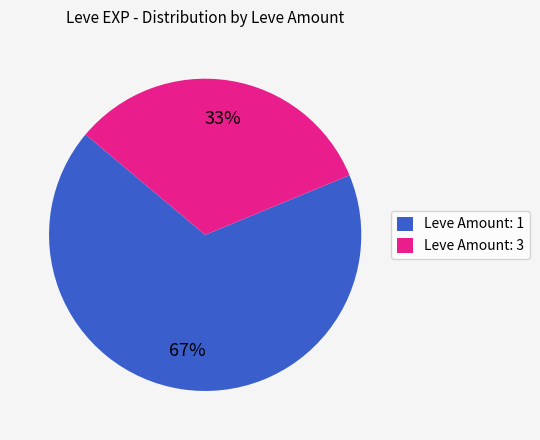

How many slices are in this pie chart?

2